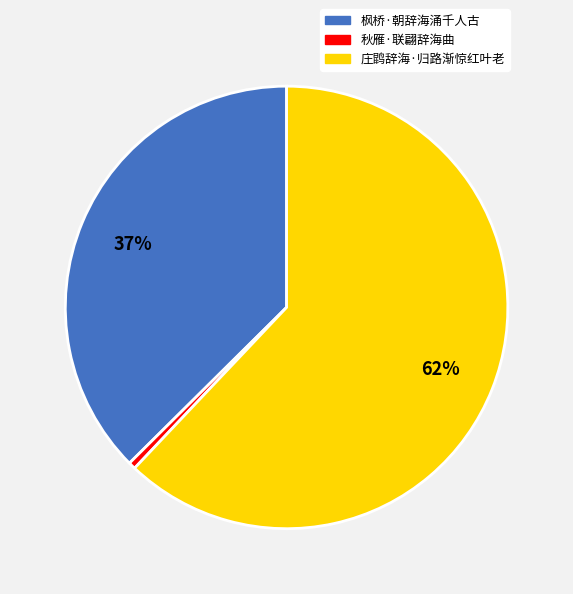

Approximately how many times larger is the value at 枫桥·朝辞海涌千人古 compared to 庄鹍辞海·归路渐惊红叶老?

0.6